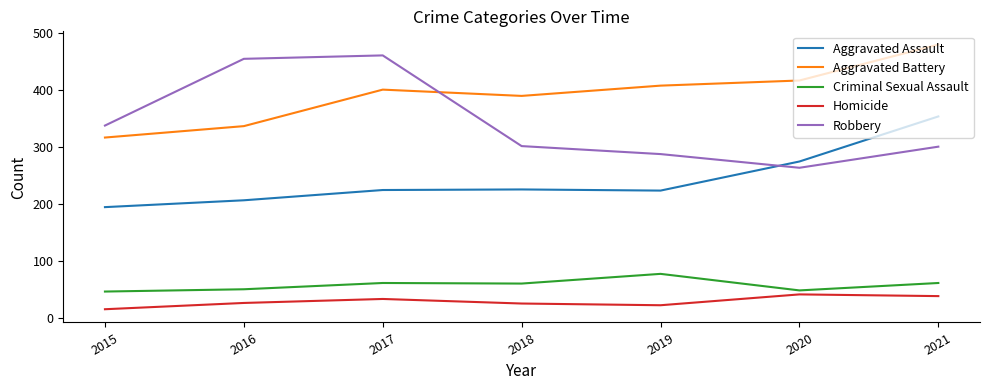

At which label is Aggravated Assault closest to 273?

2020